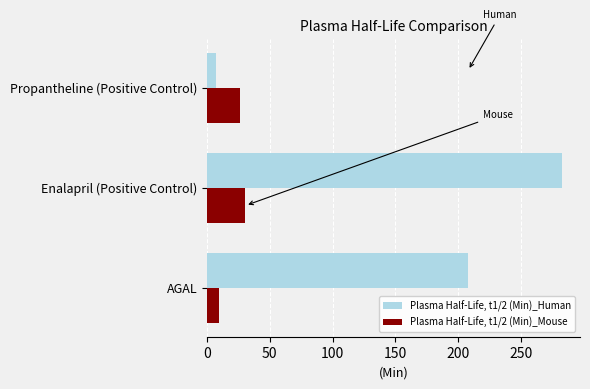

How many data points does each series have?

3